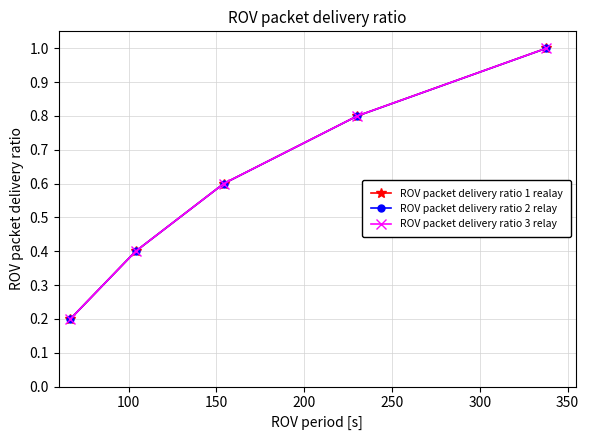

What is the greatest value displayed?

1.0